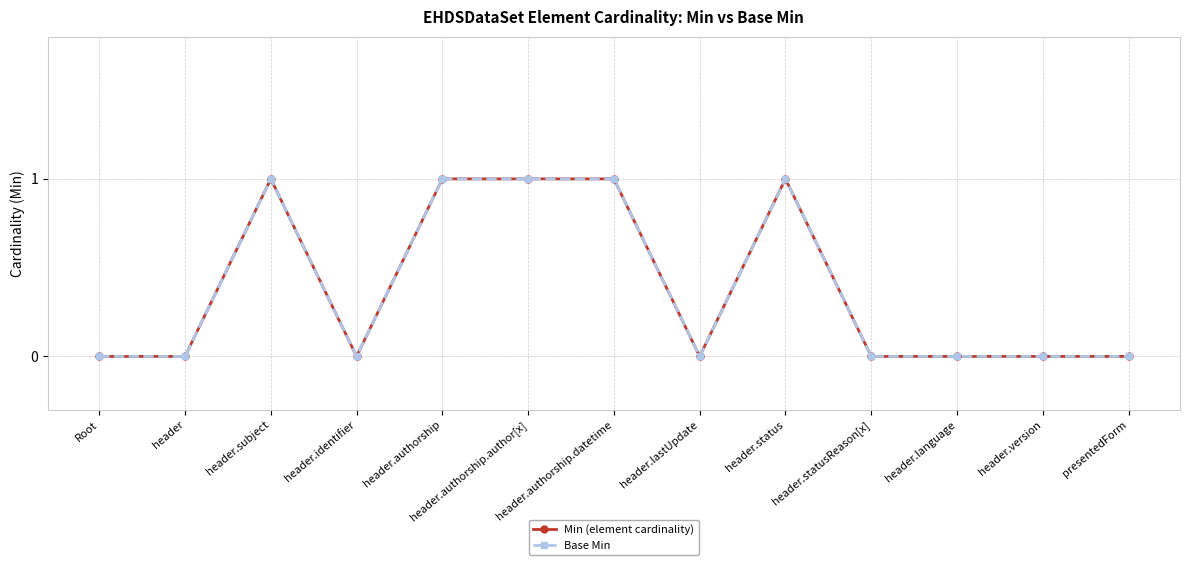

True or false: Base Min has a value of 0 at header.language.

True